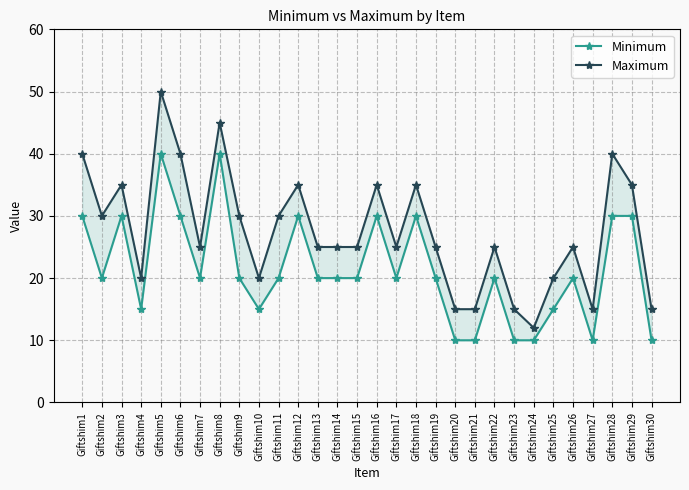

How many interior local valleys does the Minimum series have?

6